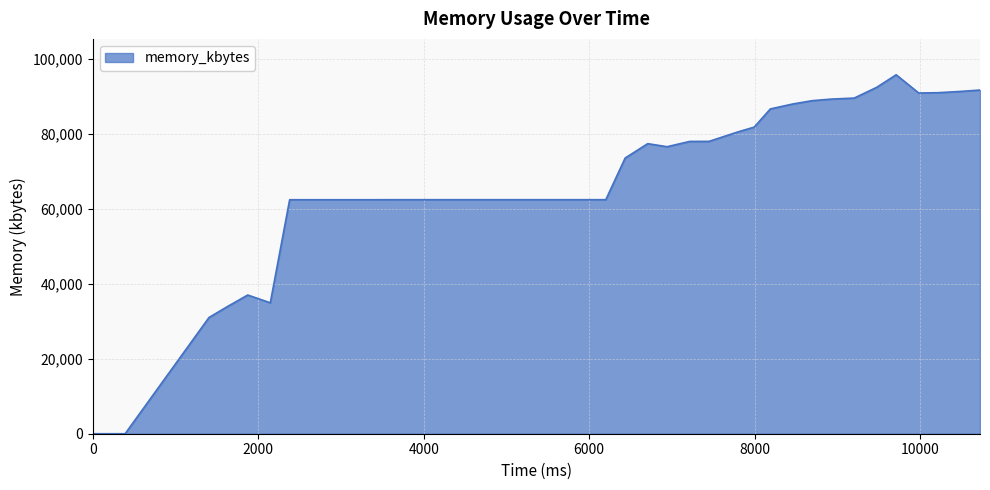

What is the difference between the maximum and minimum values?

95856